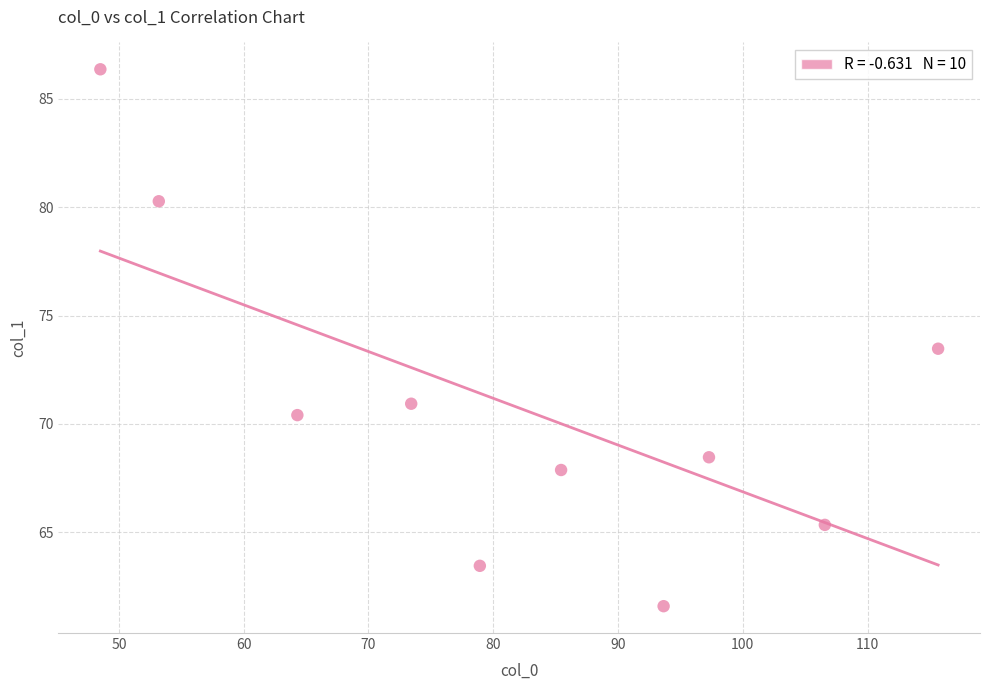

What is the range of X values (max minus min)?

67.1